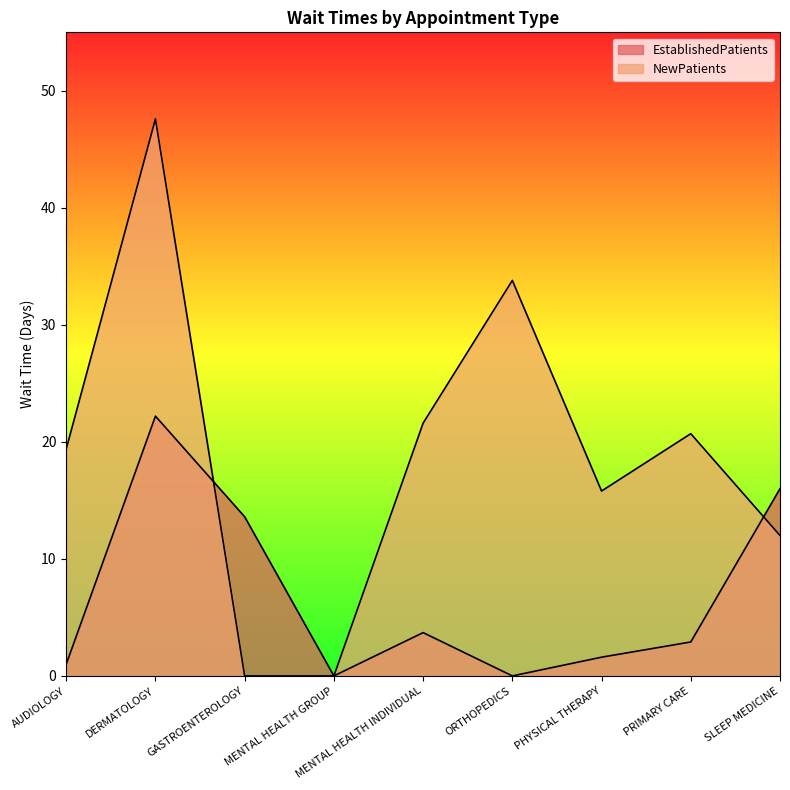

True or false: NewPatients has more than 0 interior local peaks.

True